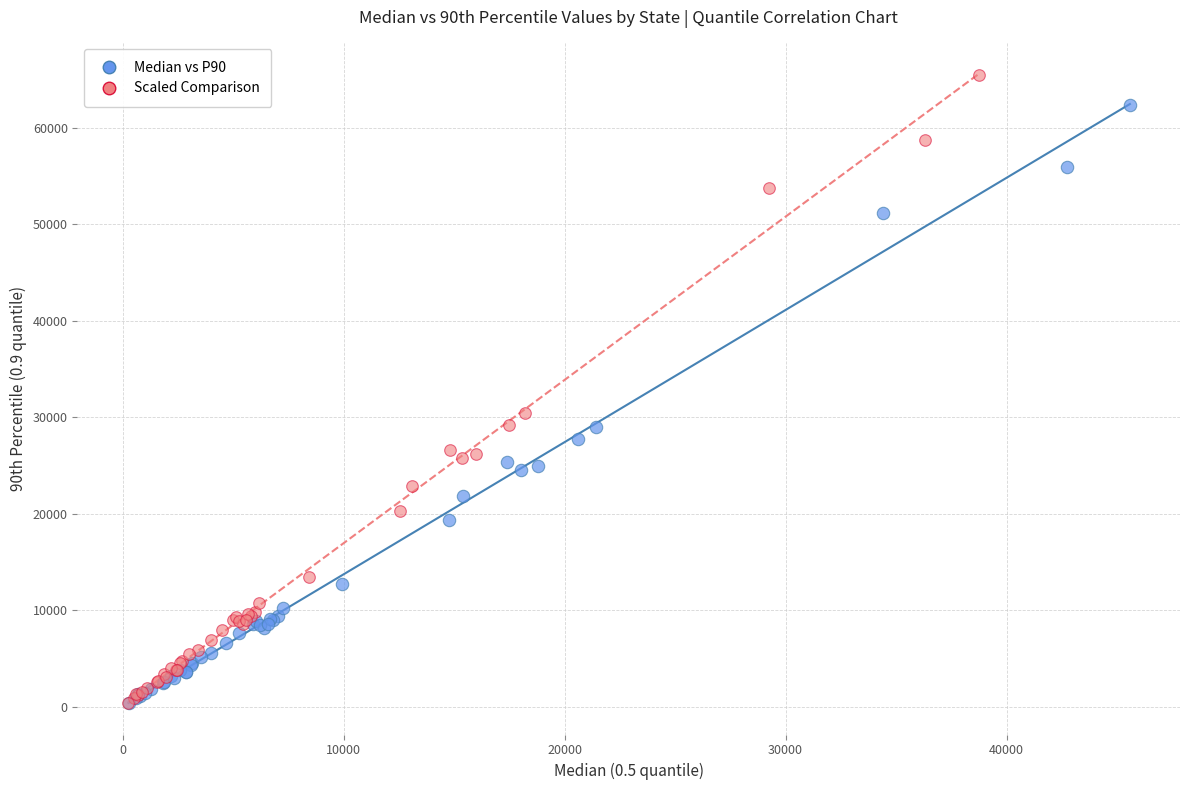

Which series contains the highest Y value?

Scaled Comparison